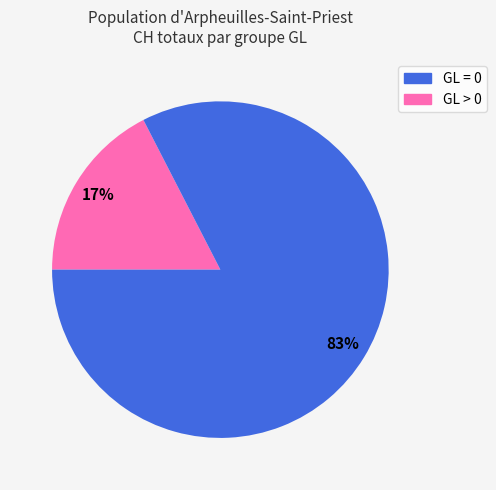

To the nearest percent, what is the average slice percentage?

50%